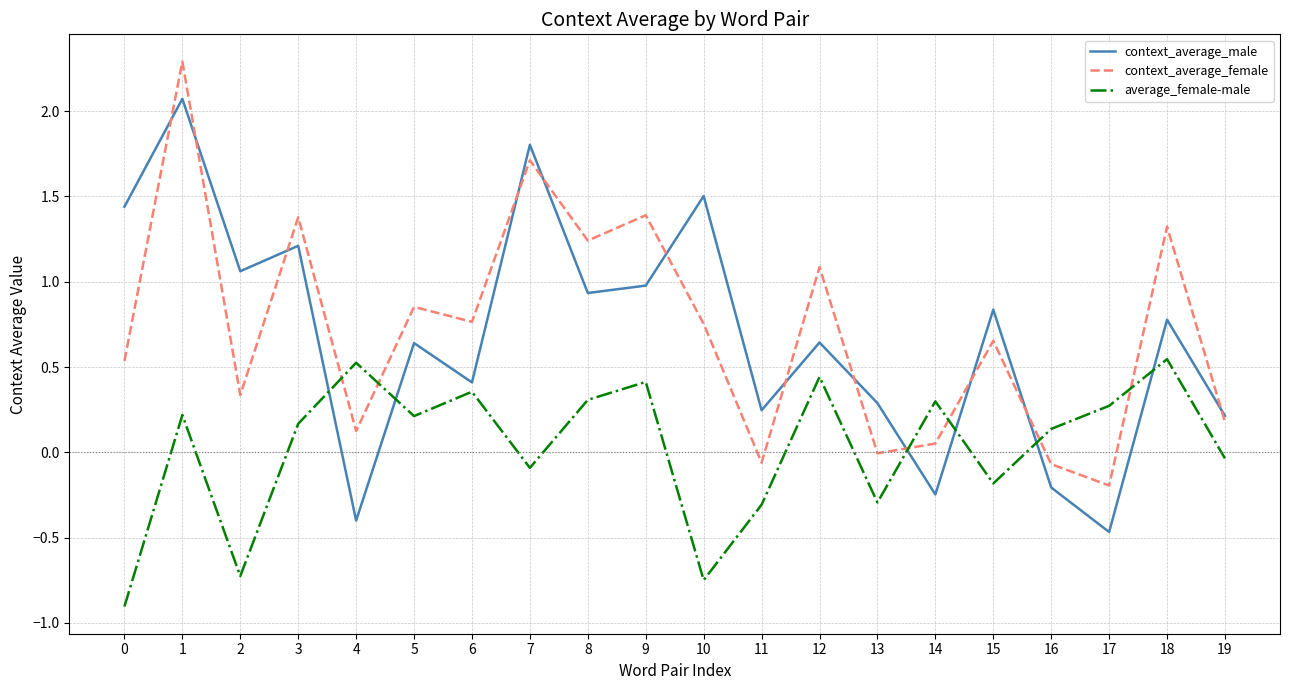

After their last crossing, which series has the higher values: average_female-male or context_average_male?

context_average_male